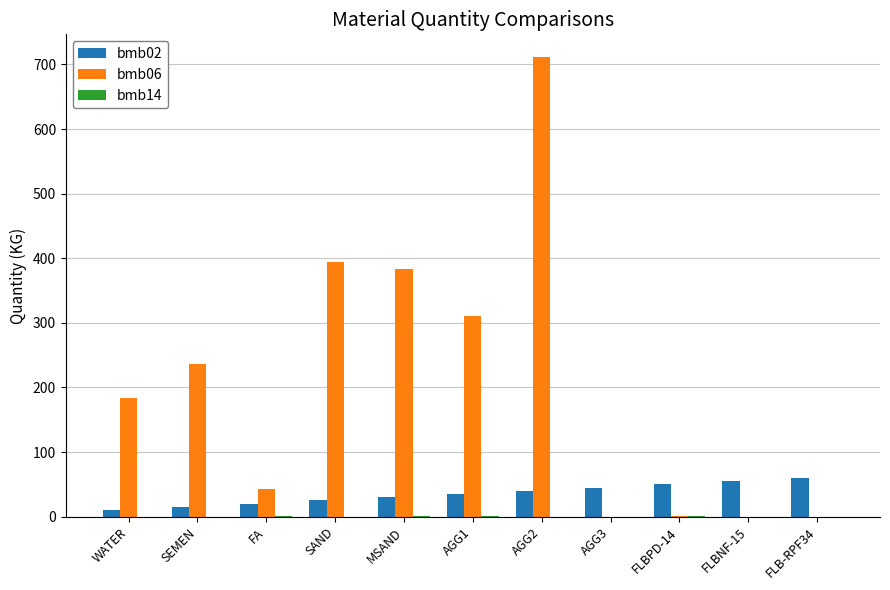

What is the total value across all series at FLB-RPF34?

60.0